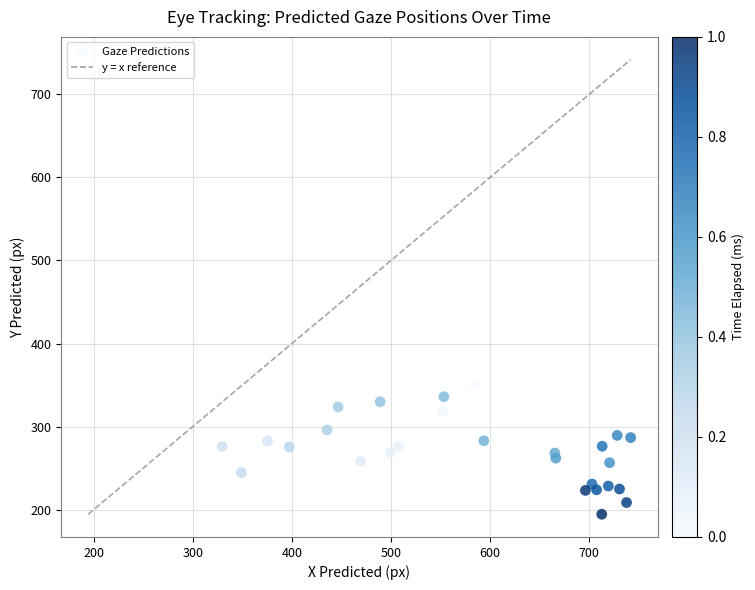

What is the range of X values (max minus min)?

411.9